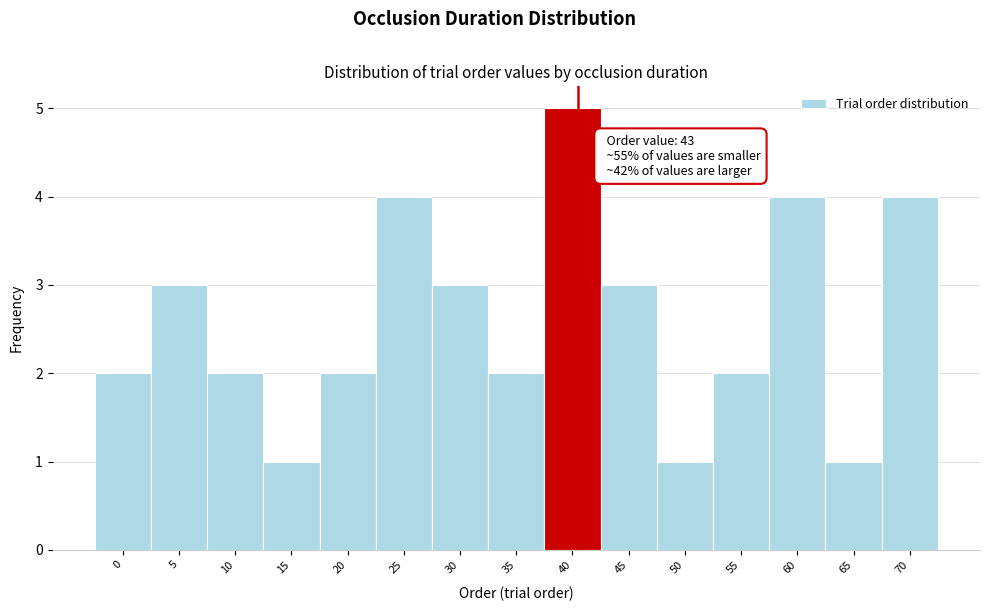

Reading left to right, list all the values displayed in this chart.

2	3	2	1	2	4	3	2	5	3	1	2	4	1	4